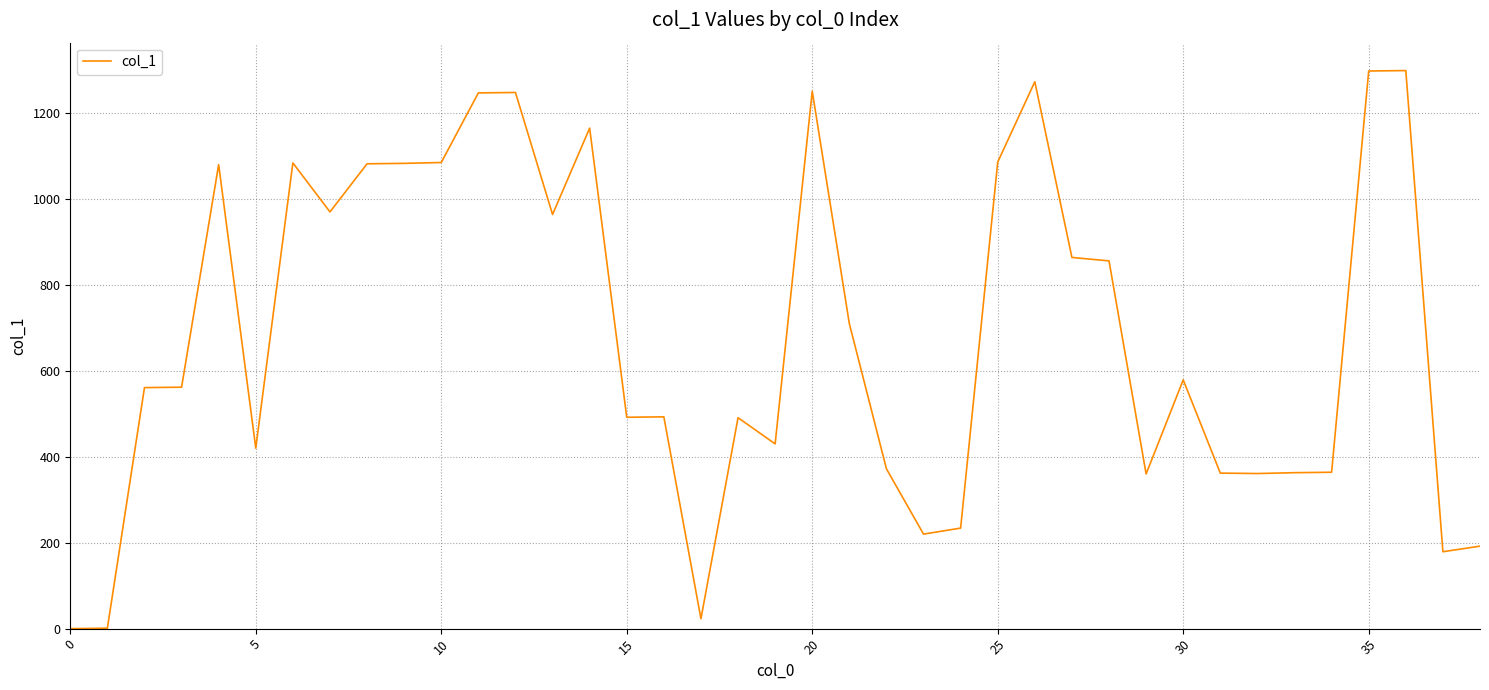

How many lines are shown in the chart?

1